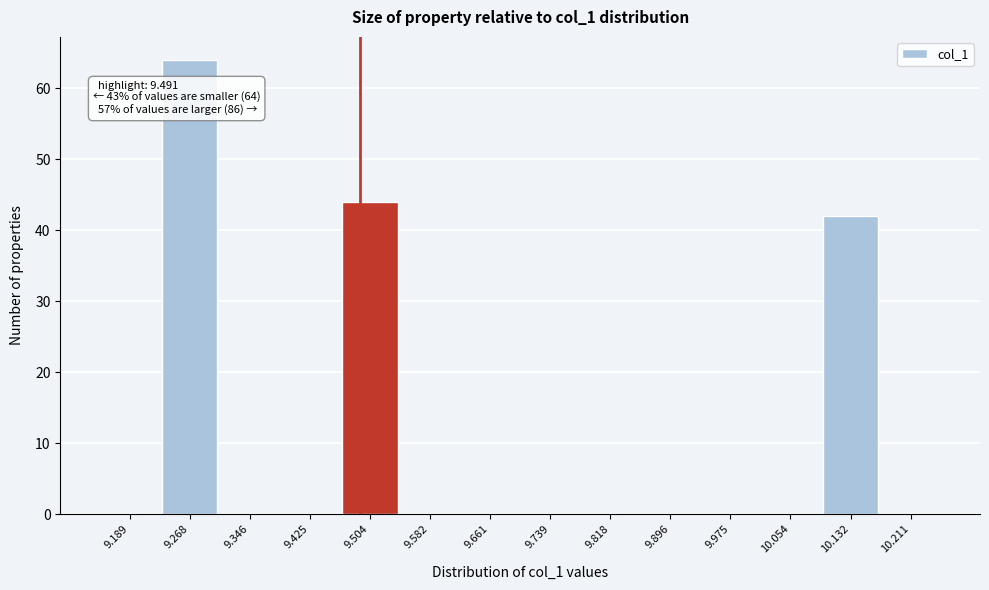

Over which range of the x-axis is the bar tallest?

9.23 to 9.31